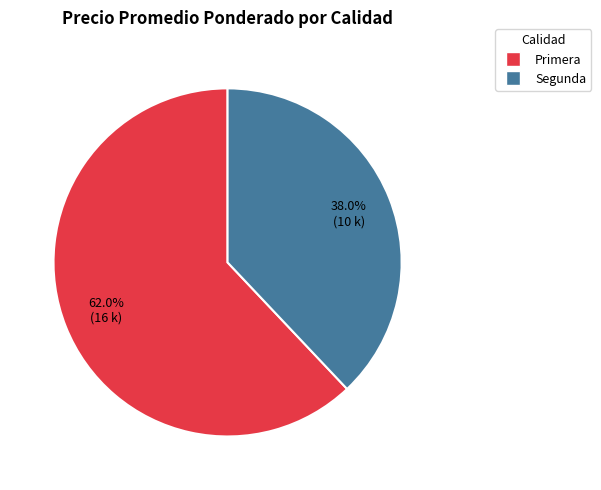

Does any single category account for the majority?

Yes